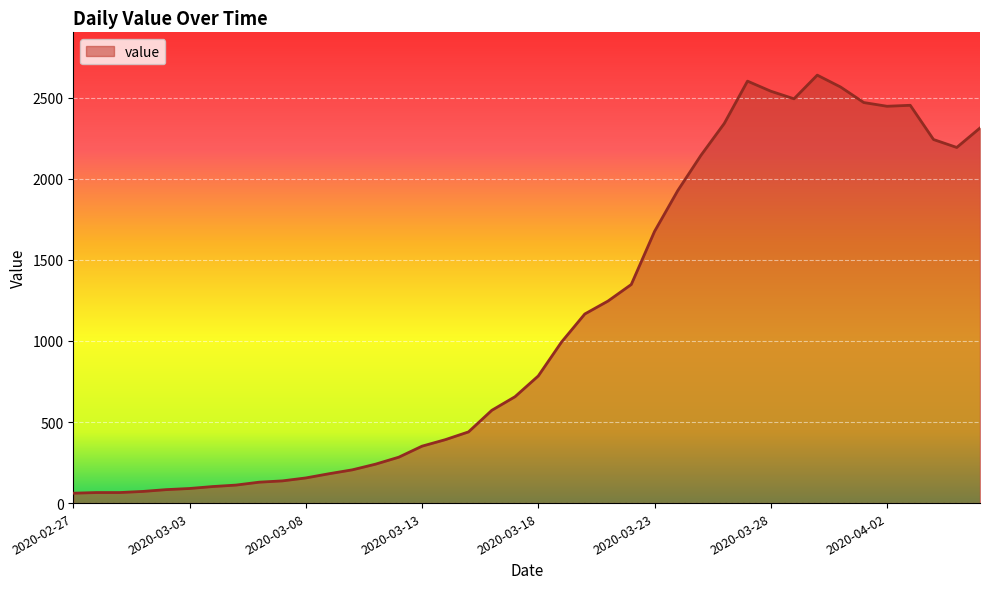

What is the greatest value displayed?

2639